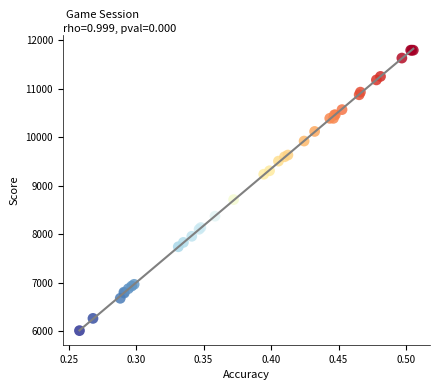

What Y value in the scatter plot is closest to 8901?

8712